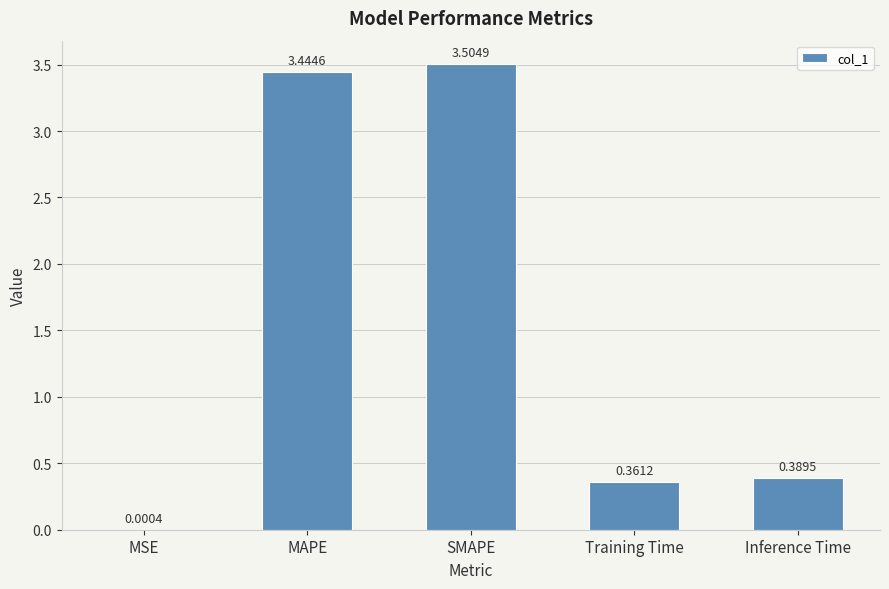

What is the sum of the values at MSE and SMAPE?

3.5